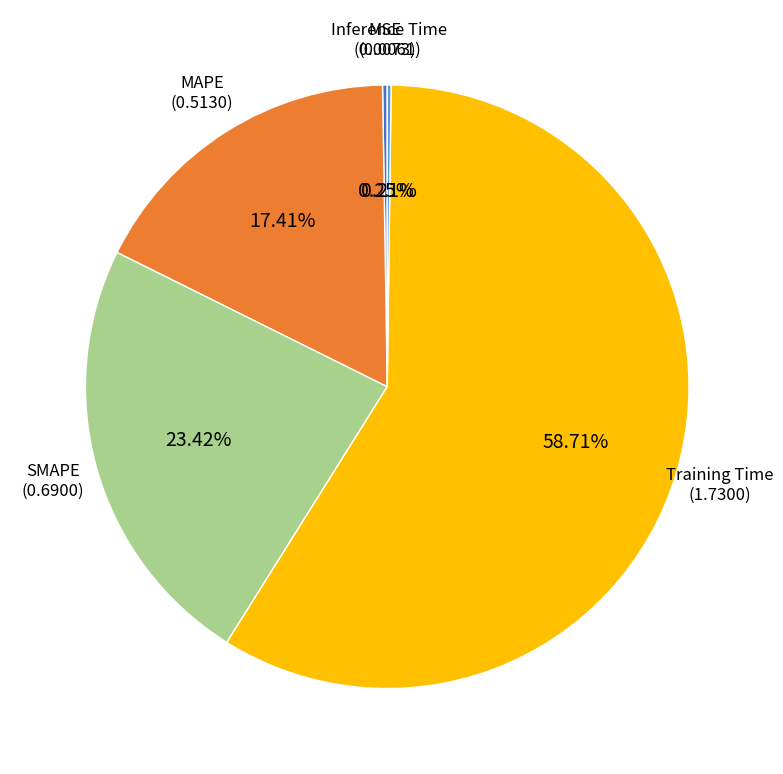

Which slice is the largest?

Training Time